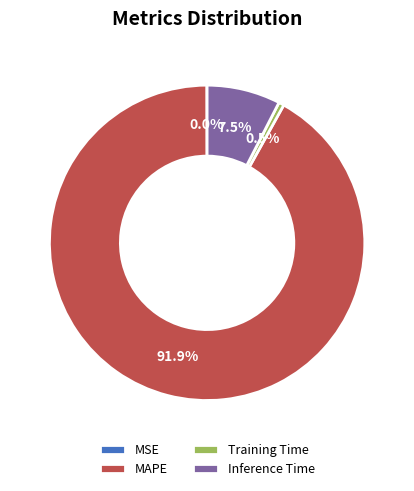

Is MAPE the majority of the pie?

Yes